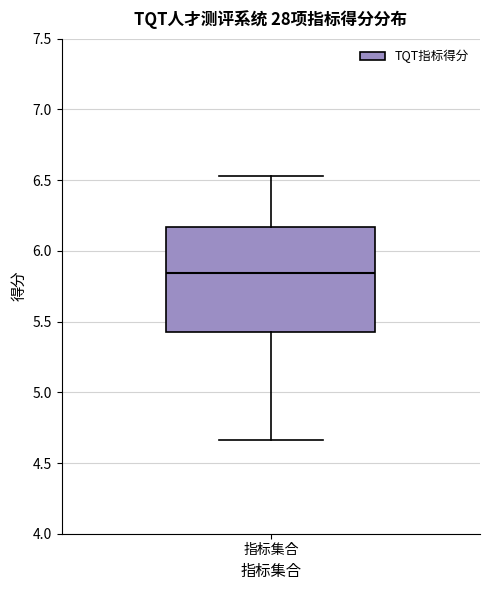

Transcribe this box plot: give where the median line is, the range the box spans, and where the two whiskers end, as read against the y-axis. The values are not printed on the chart, so give them approximately, as read against the axis.

median 5.85, box 5.45 to 6.15, whiskers 4.65 to 6.55